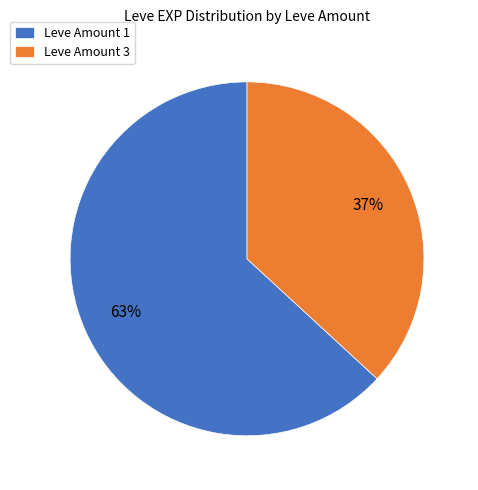

Approximately how many times larger is the value at Leve Amount 3 compared to Leve Amount 1?

0.6